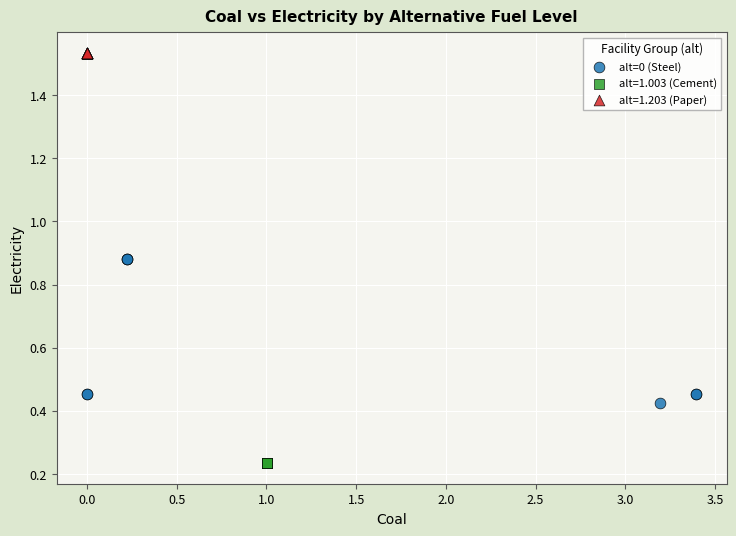

Which series contains the highest Y value?

alt=1.203 (Paper)